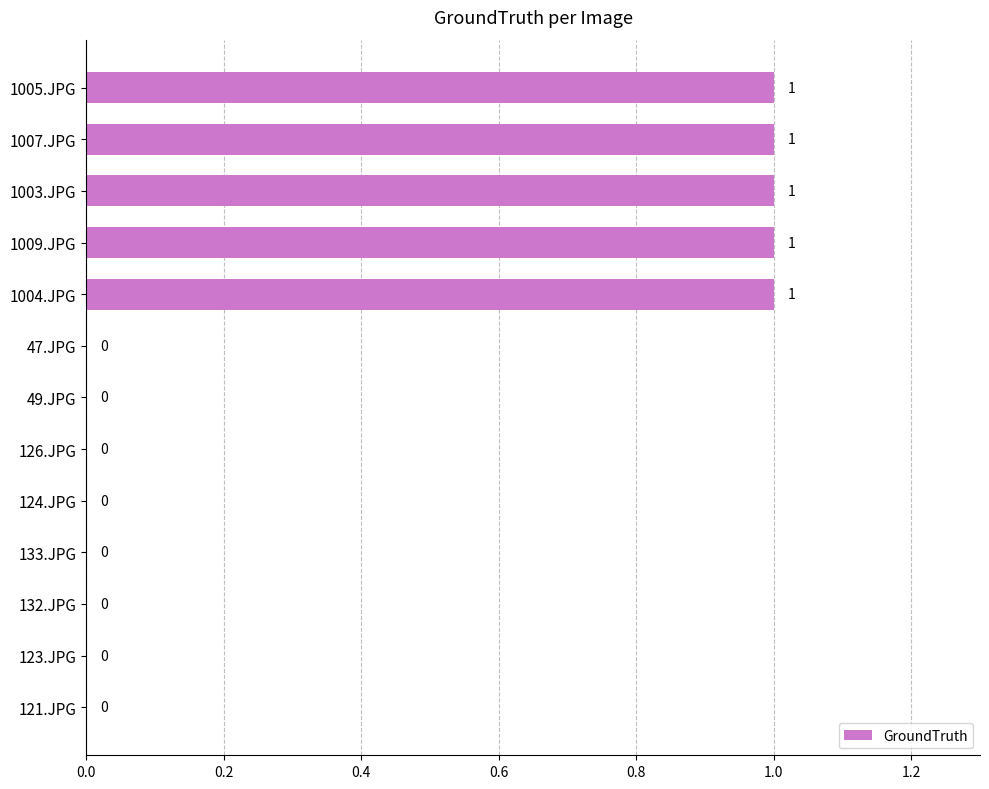

What is the ratio of the value at 1009.JPG to the value at 1007.JPG?

1.0